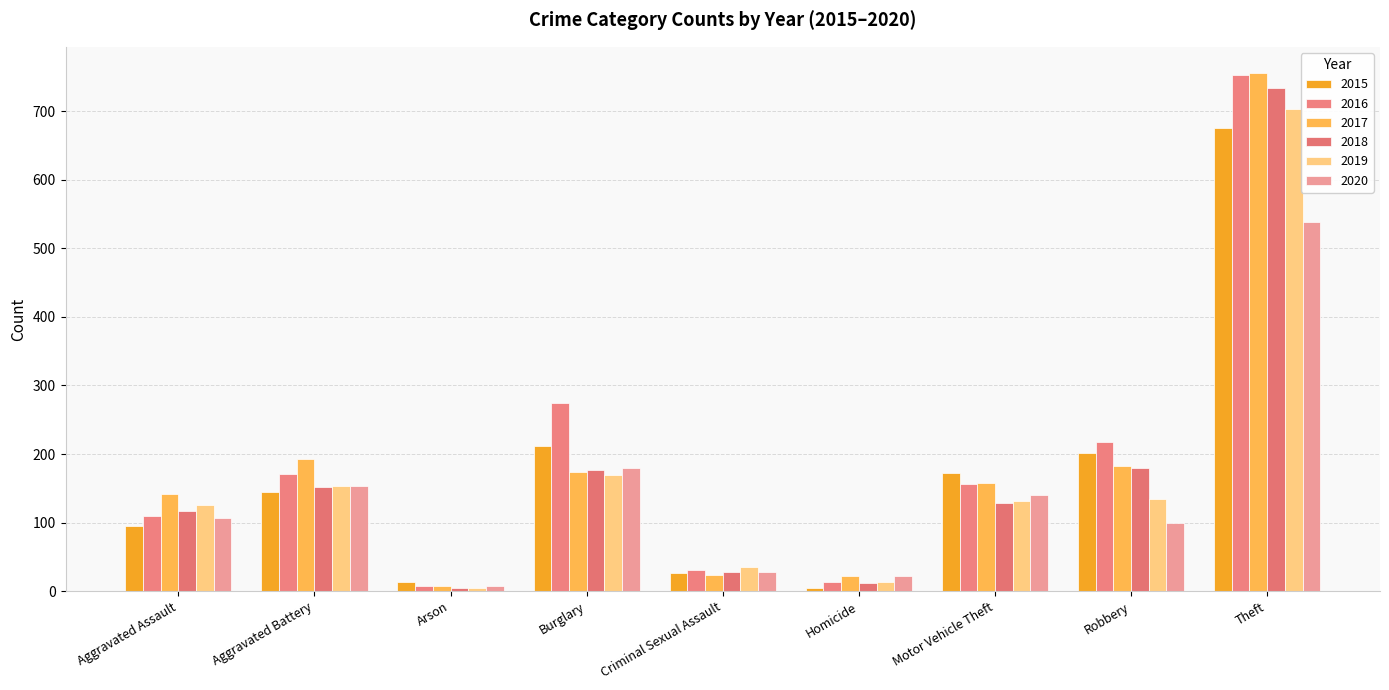

At which label does 2020 reach its minimum?

Arson